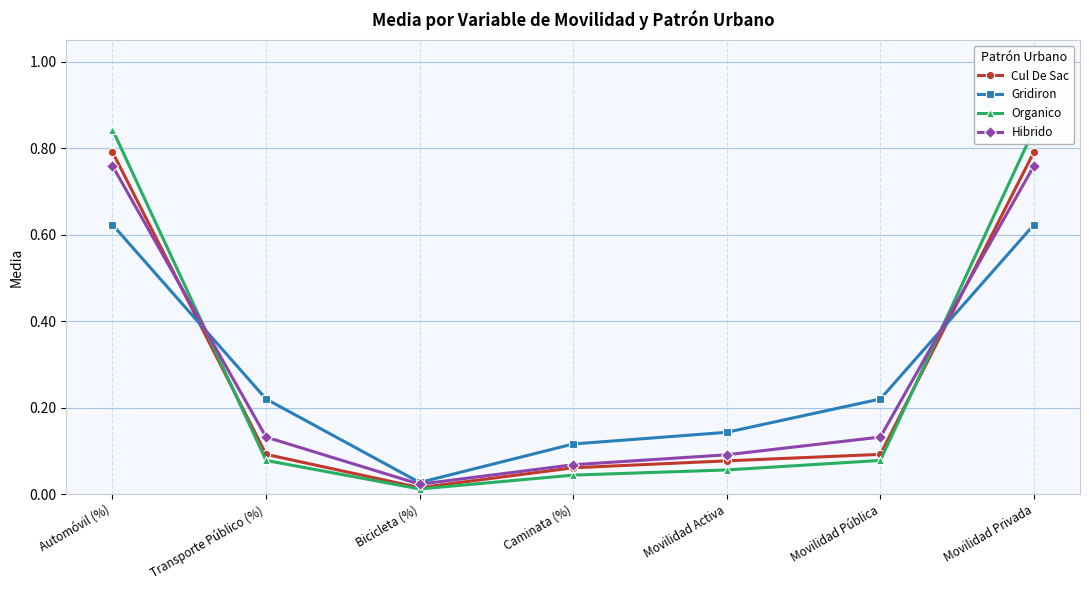

How many lines are shown in the chart?

4